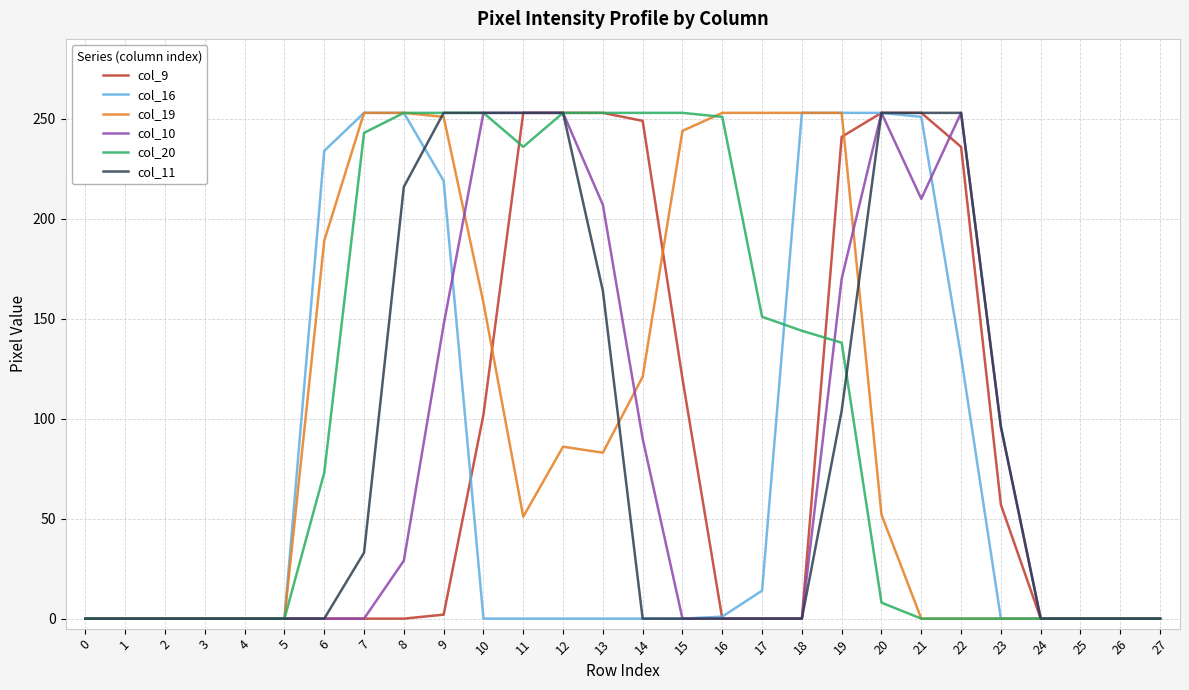

Is the value of col_10 at 20 greater than the value of col_9 at 17?

Yes